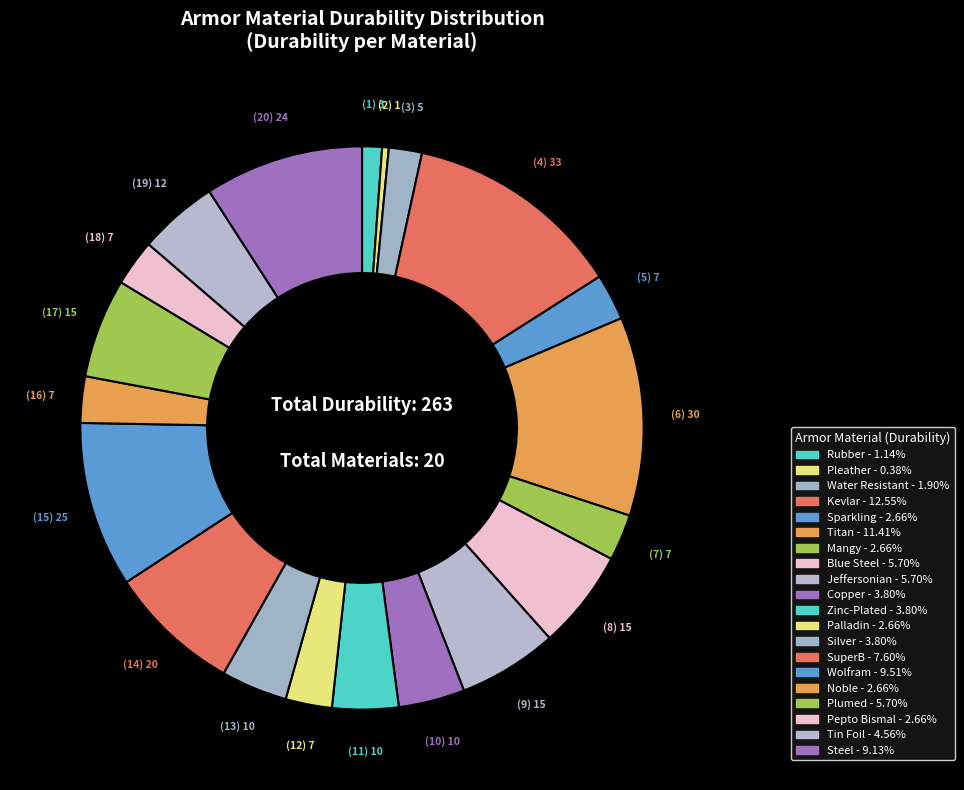

How many segments does this pie chart have?

20